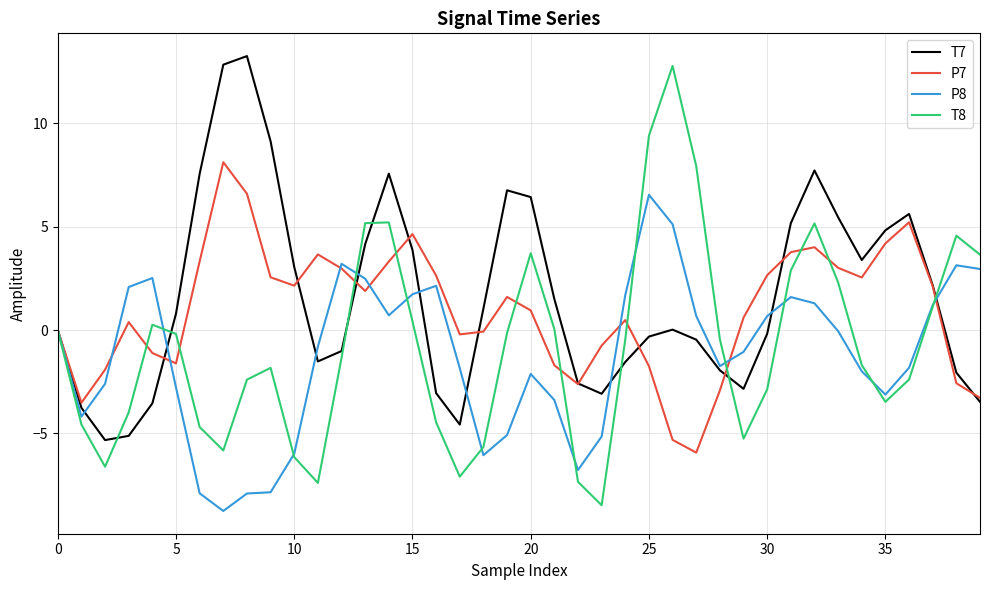

What is the highest value of the P7 series?

8.1